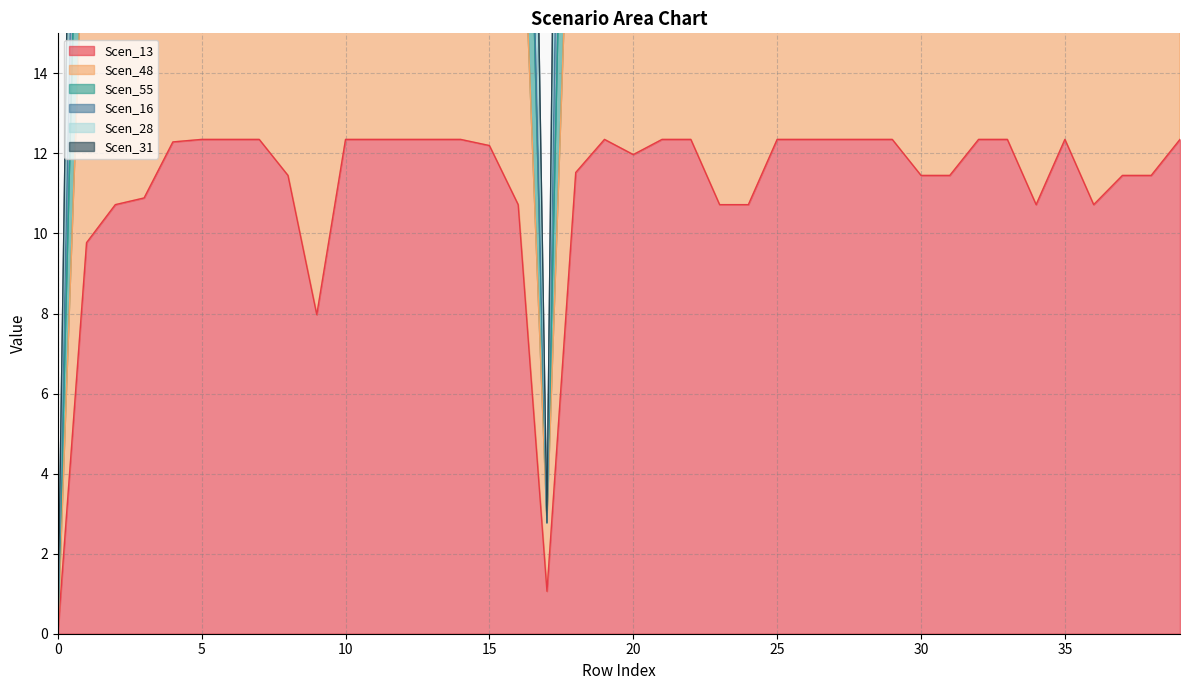

True or false: Scen_28 and Scen_48 intersect in this chart.

False